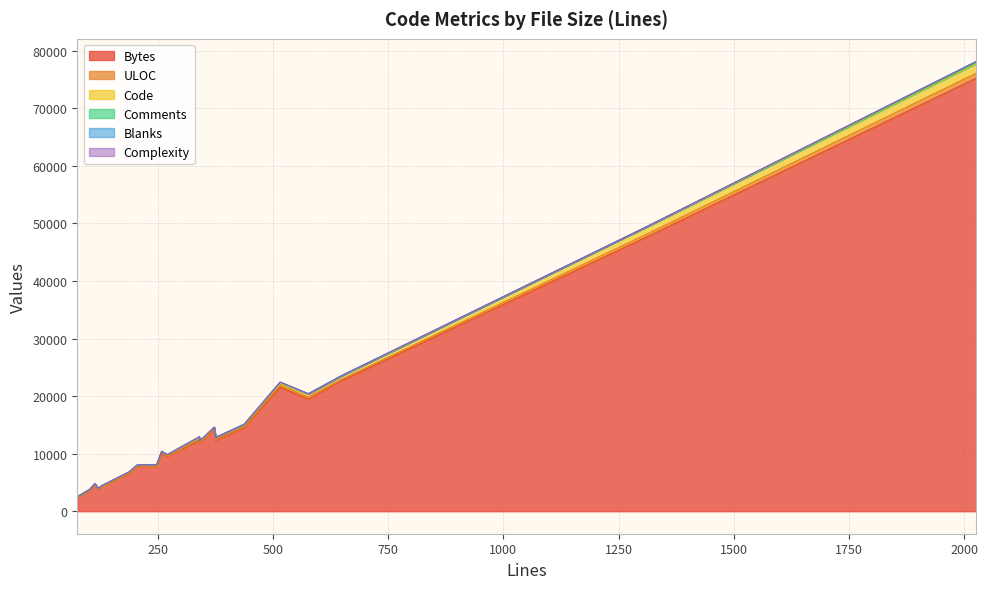

What is the maximum value shown in the chart?

75275